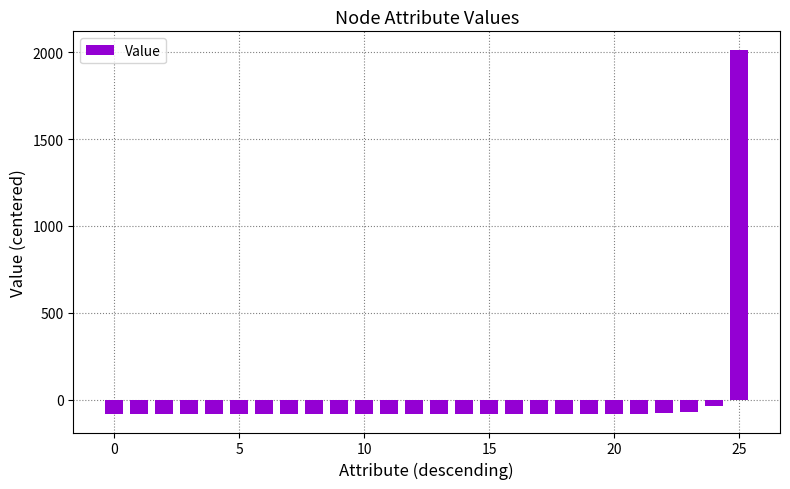

What is the difference between the maximum and minimum values?

2098.0